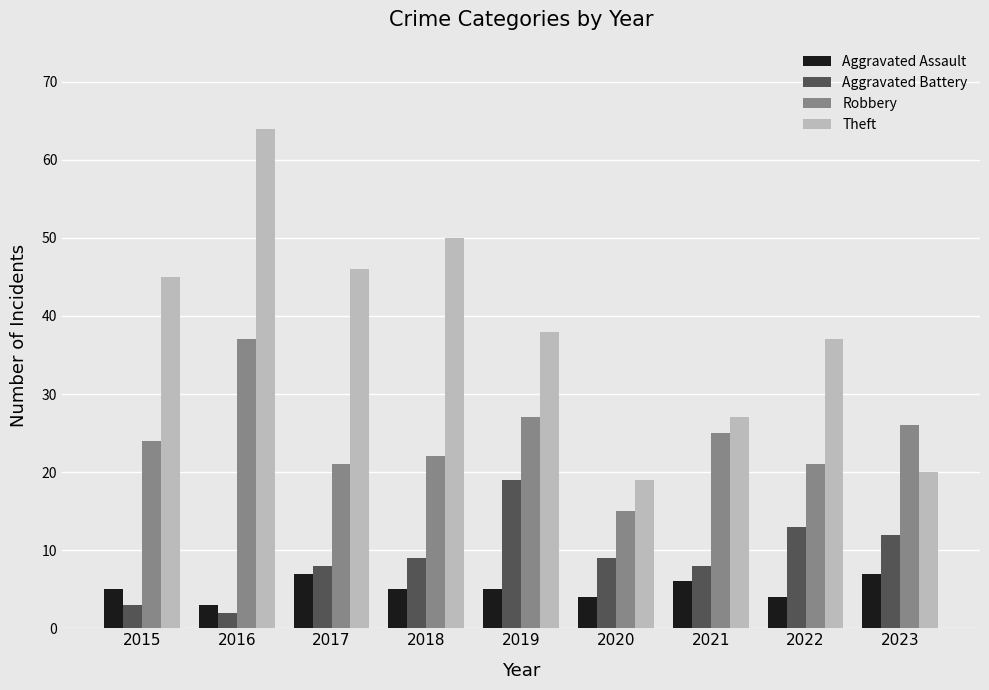

True or false: Aggravated Assault has a value of 7 at 2017.

True